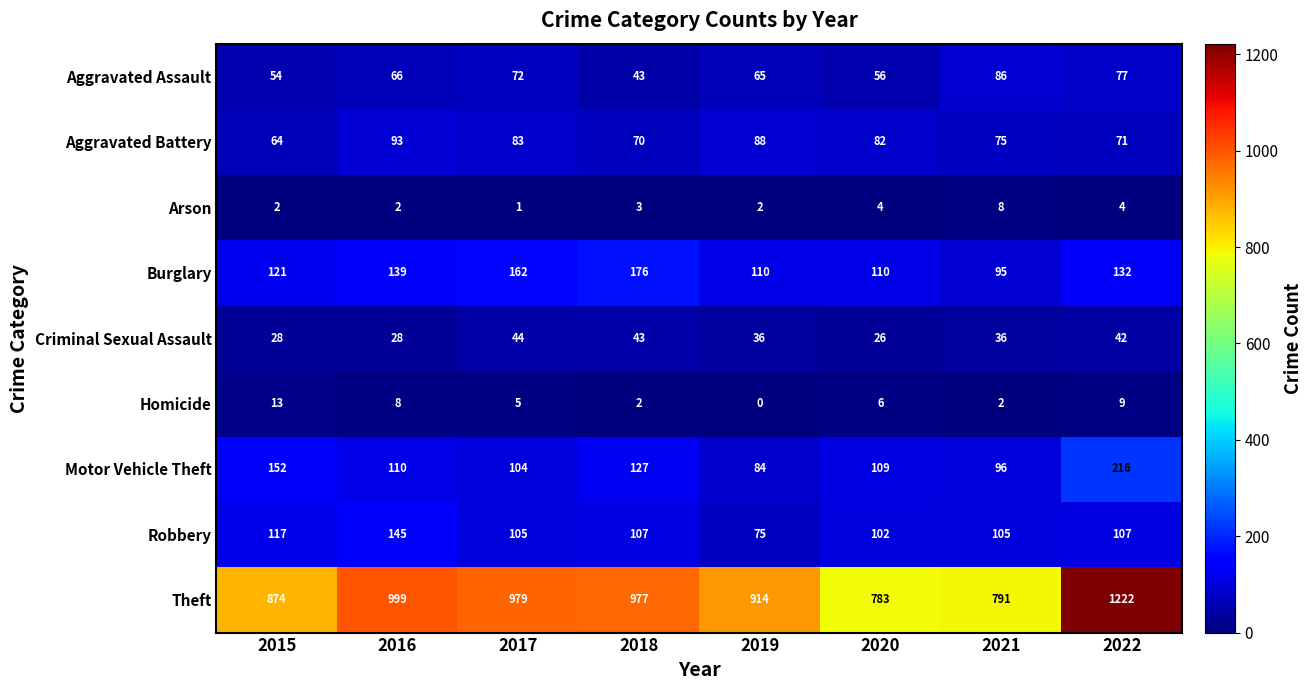

The value of Theft at 2016 is 999. True or false?

True